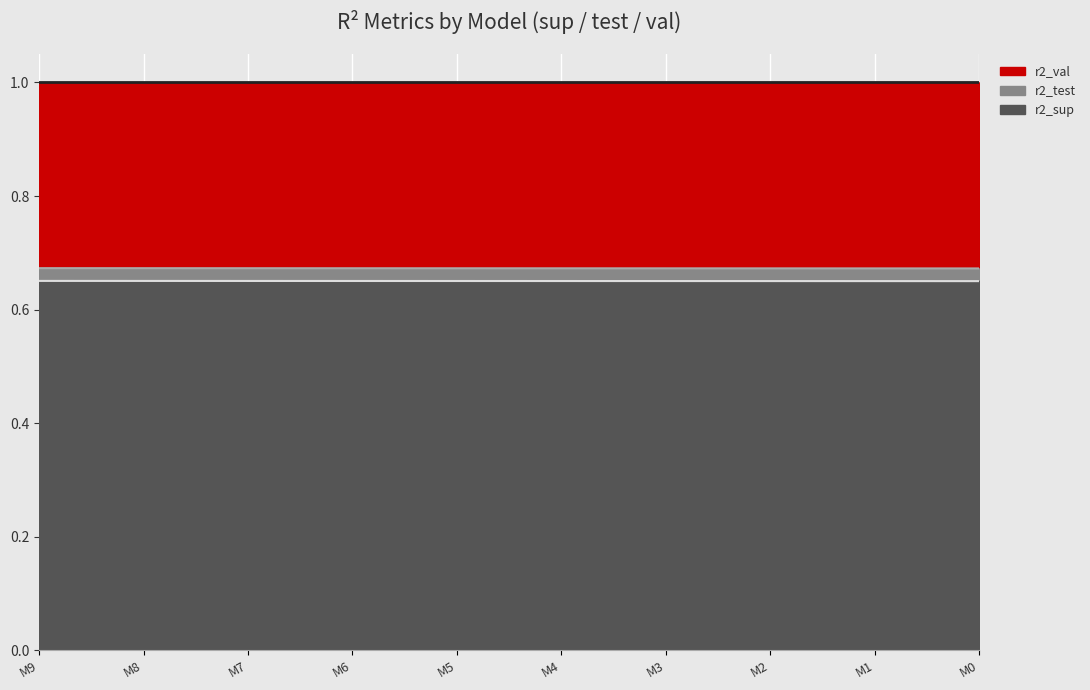

What are all the series names shown in the legend?

r2_sup, r2_test, r2_val